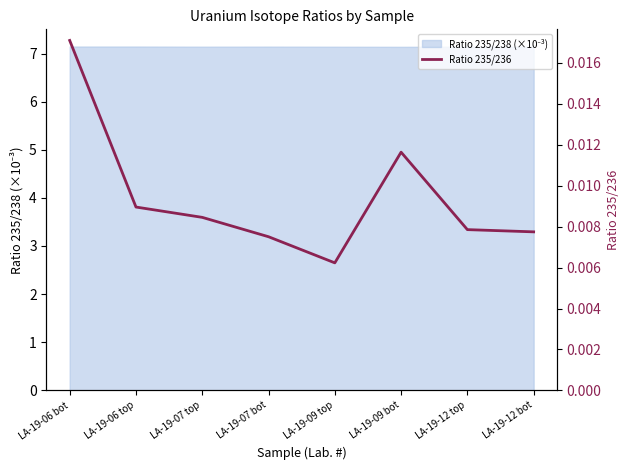

Which label corresponds to the largest value in the chart?

LA-19-06 bot